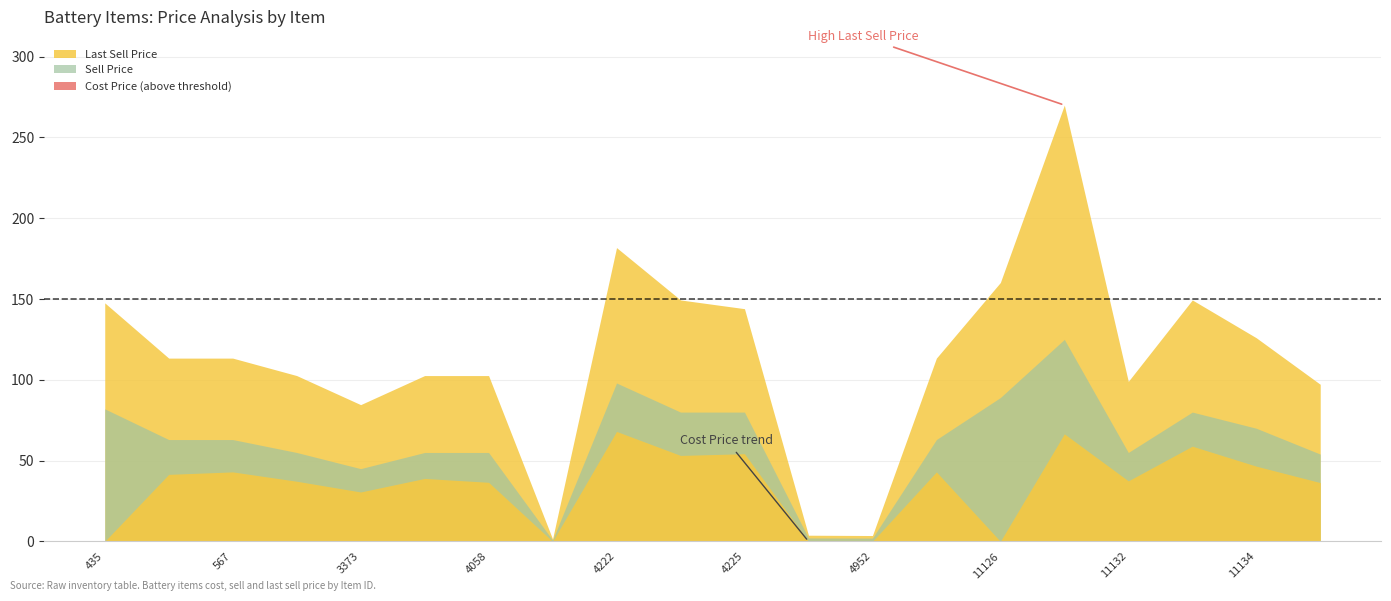

List the series in order of their peak value, highest first.

Last Sell Price, Sell Price, Cost Price